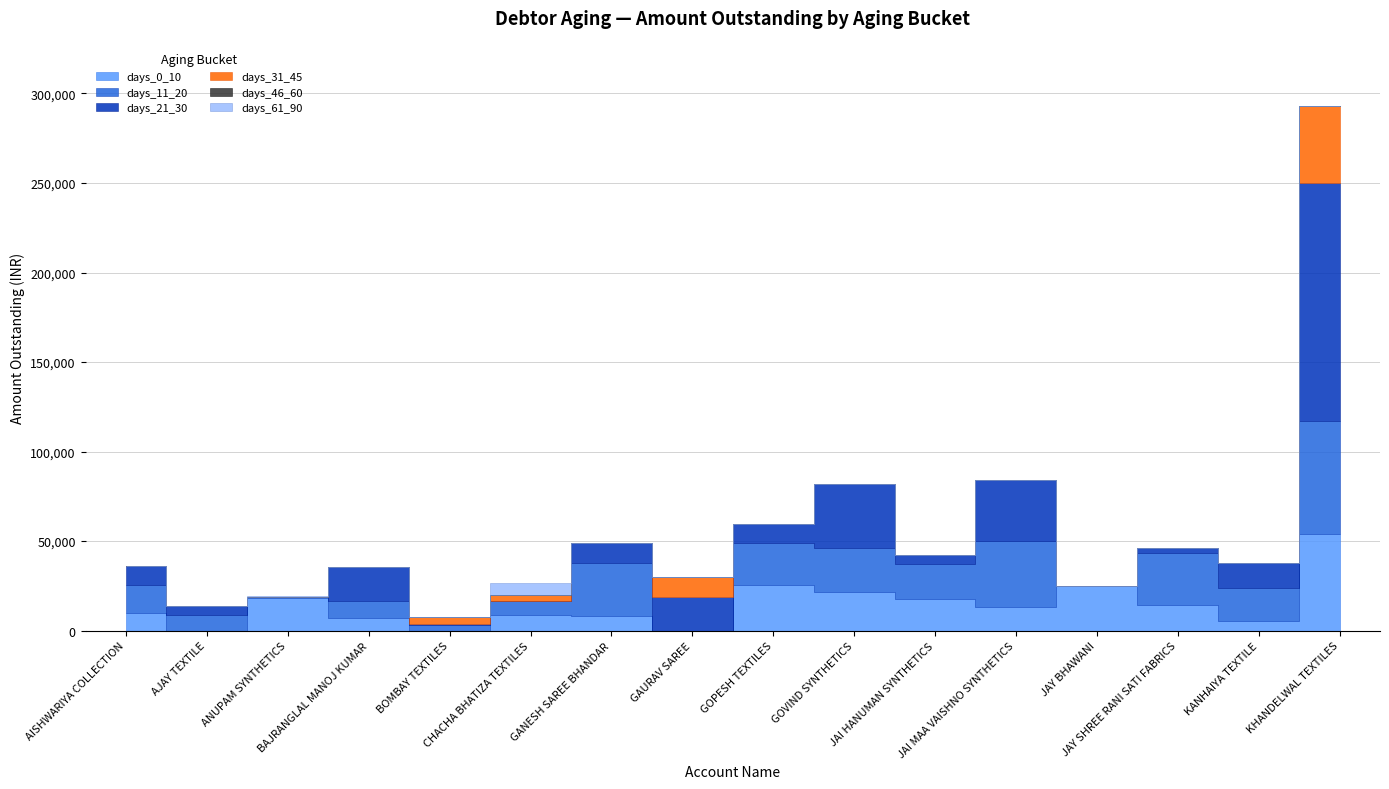

Reading right to left, transcribe all the data shown in this chart.

days_0_10: 53774.5	5200.0	14250.0	24988.0	13197.0	17725.0	21270.0	25200.0	0.0	8290.0	8800.0	0.0	6895.0	18000.0	0.0	9550.0
days_11_20: 63036.0	18375.0	28800.0	0.0	36750.0	19200.0	24915.0	23500.0	0.0	29325.0	7650.0	2950.0	9800.0	700.0	8550.0	16000.0
days_21_30: 133135.0	14109.0	3107.0	0.0	34208.0	5191.5	35450.0	10881.0	18700.0	11504.0	0.0	1000.0	18646.0	0.0	5125.0	10500.0
days_31_45: 42858.0	0.0	0.0	0.0	0.0	0.0	407.0	0.0	11200.0	0.0	3500.0	3679.0	0.0	0.0	0.0	0.0
days_46_60: 0.0	0.0	0.0	0.0	0.0	0.0	0.0	0.0	0.0	0.0	0.0	0.0	0.0	0.0	0.0	0.0
days_61_90: 0.0	0.0	0.0	0.0	0.0	0.0	0.0	0.0	0.0	0.0	6429.0	0.0	0.0	357.0	0.0	0.0